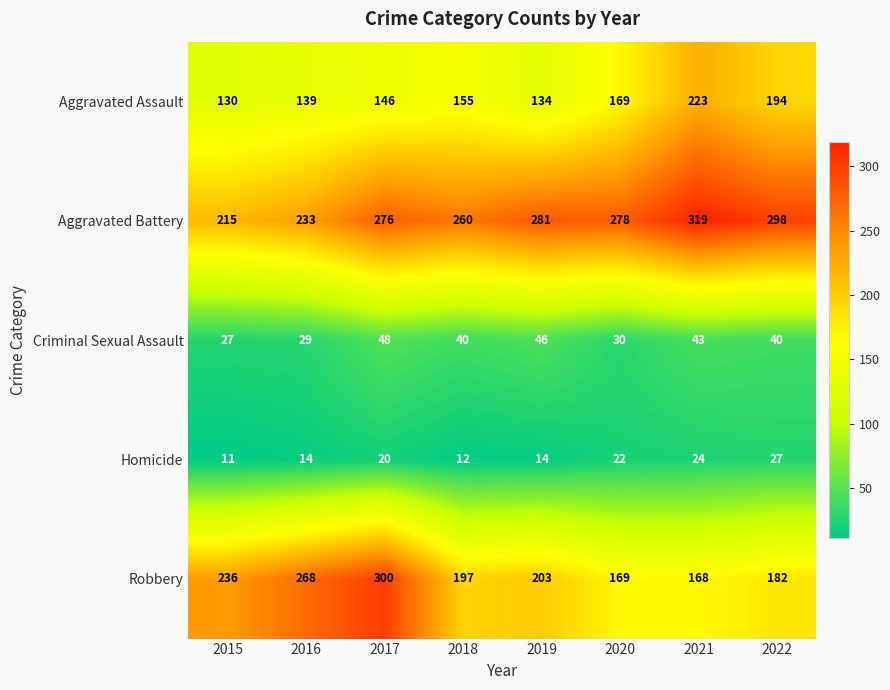

What is the total value across all series at 2019?

678